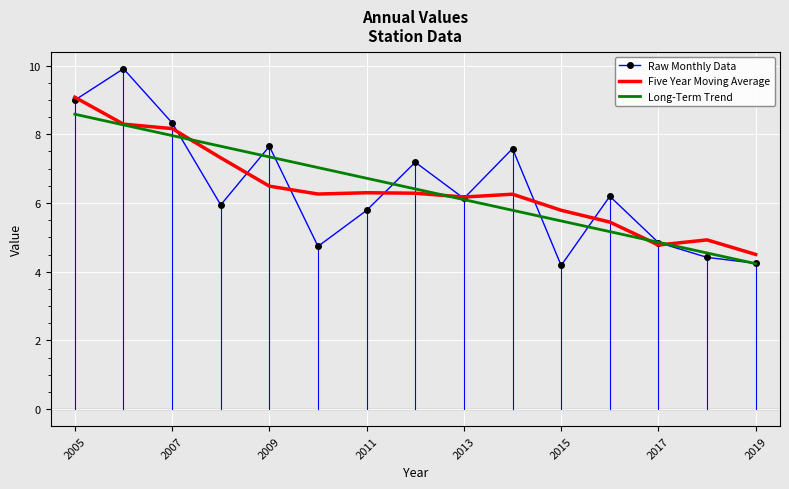

Rank the series by their maximum value, from lowest to highest.

Long-Term Trend, Five Year Moving Average, Raw Monthly Data